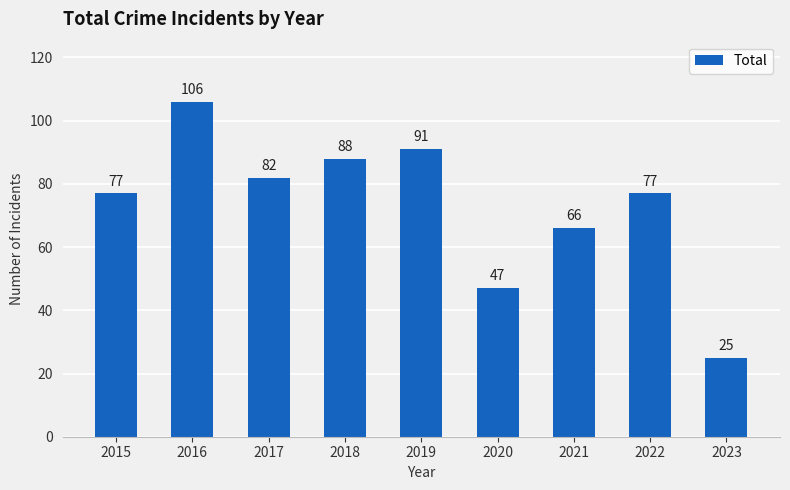

Read the value at 2015, to the nearest 10.

80